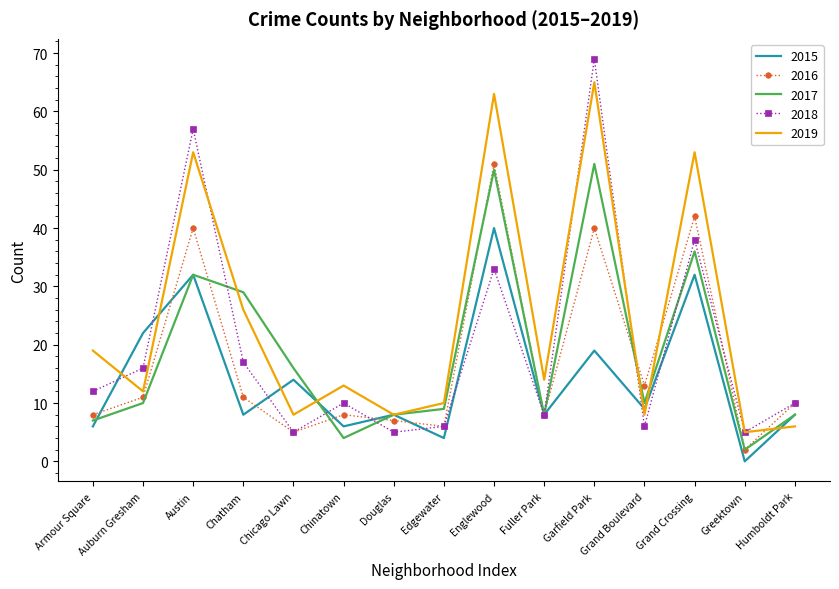

What position from the right is Douglas?

9